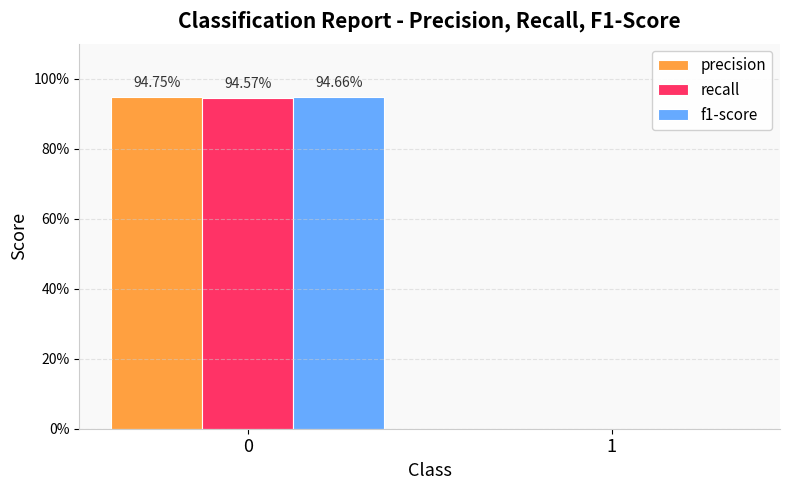

What is the greatest value displayed?

0.9